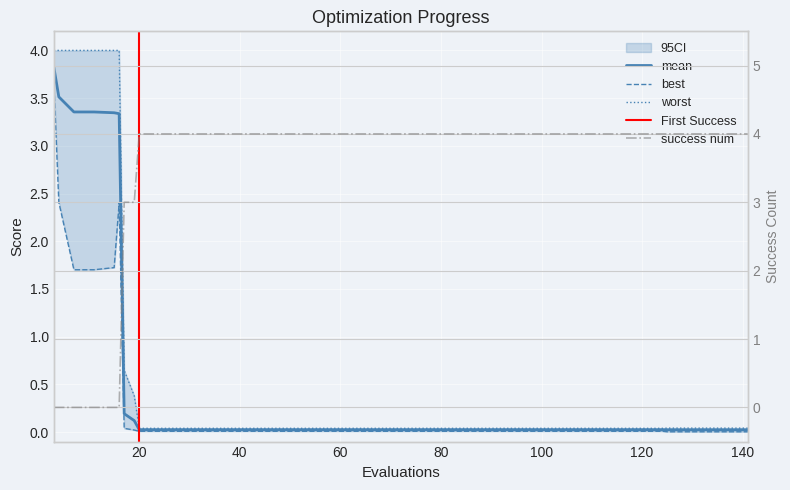

What is the difference between the second highest and minimum values in the worst series?

4.0